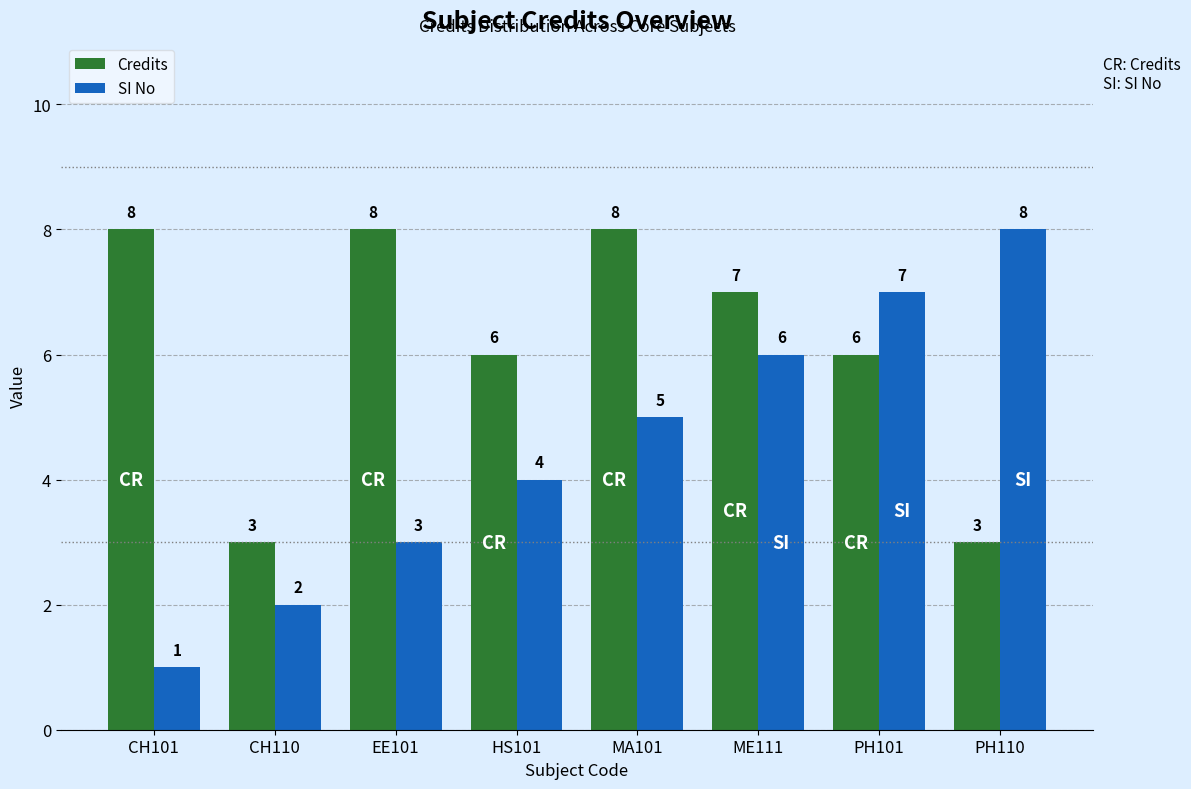

At which label does Credits first exceed 7?

CH101